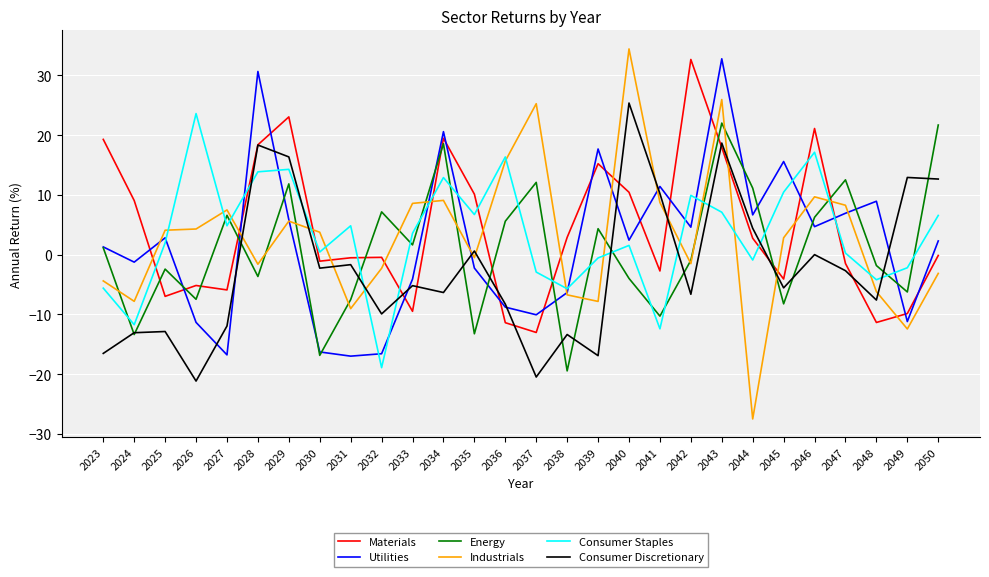

How many times do Industrials and Consumer Staples cross each other?

15